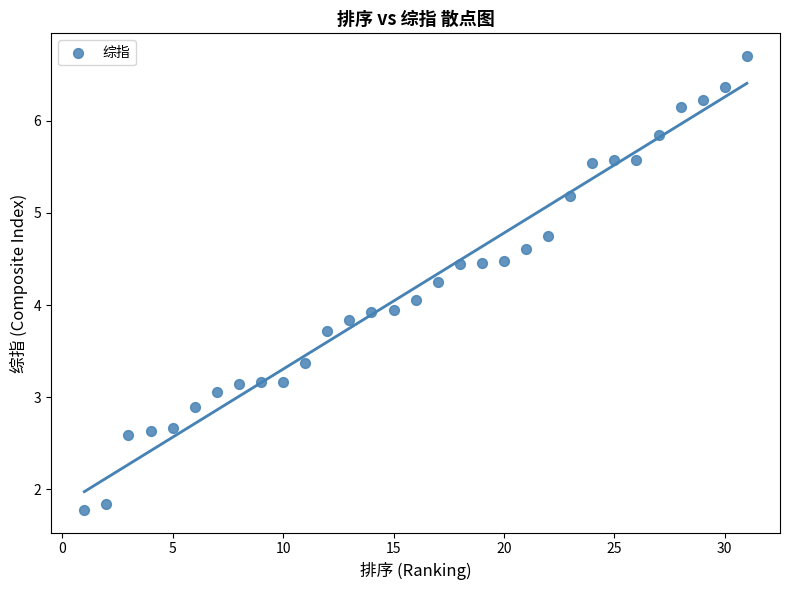

What is the range of X values (max minus min)?

30.0